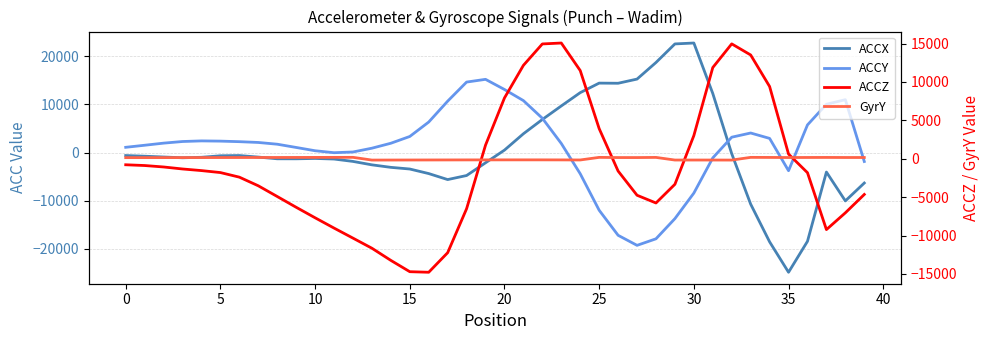

What is the smallest value displayed?

-24831.0